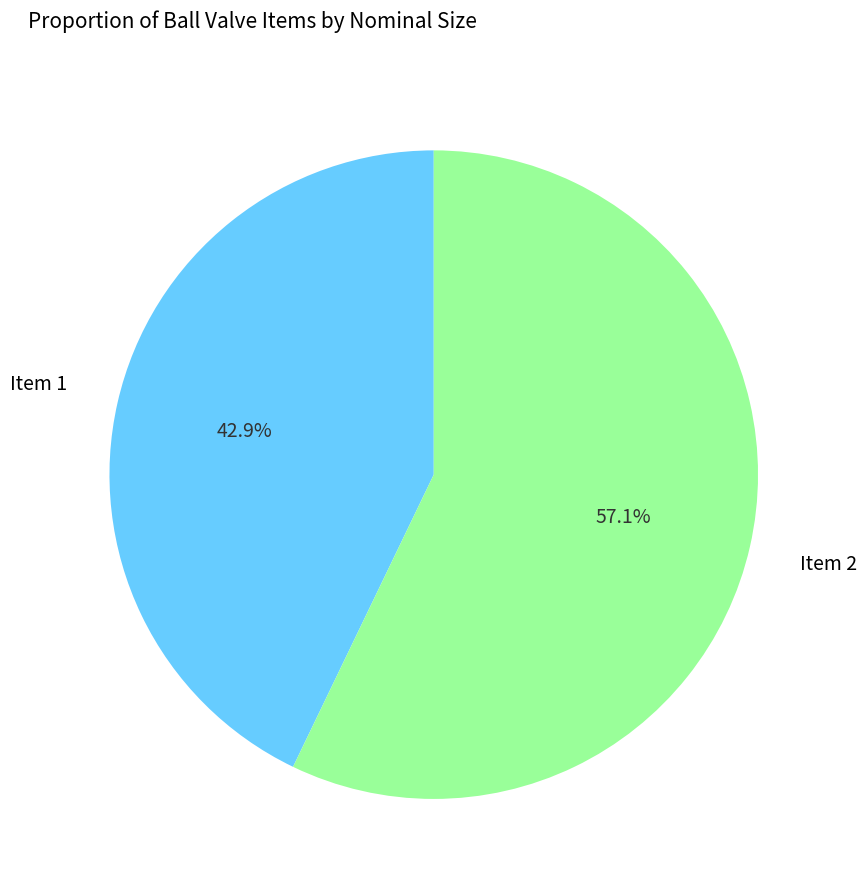

Does any single category account for the majority?

Yes